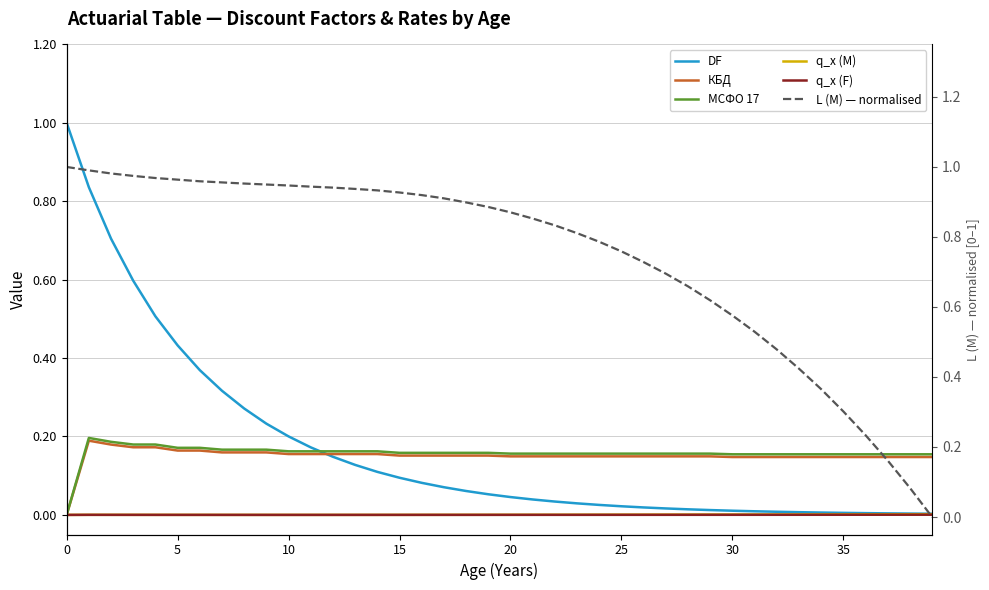

At 10, list the series in order from largest to smallest.

L (M) — normalised, DF, МСФО 17, КБД, q_x (M), q_x (F)